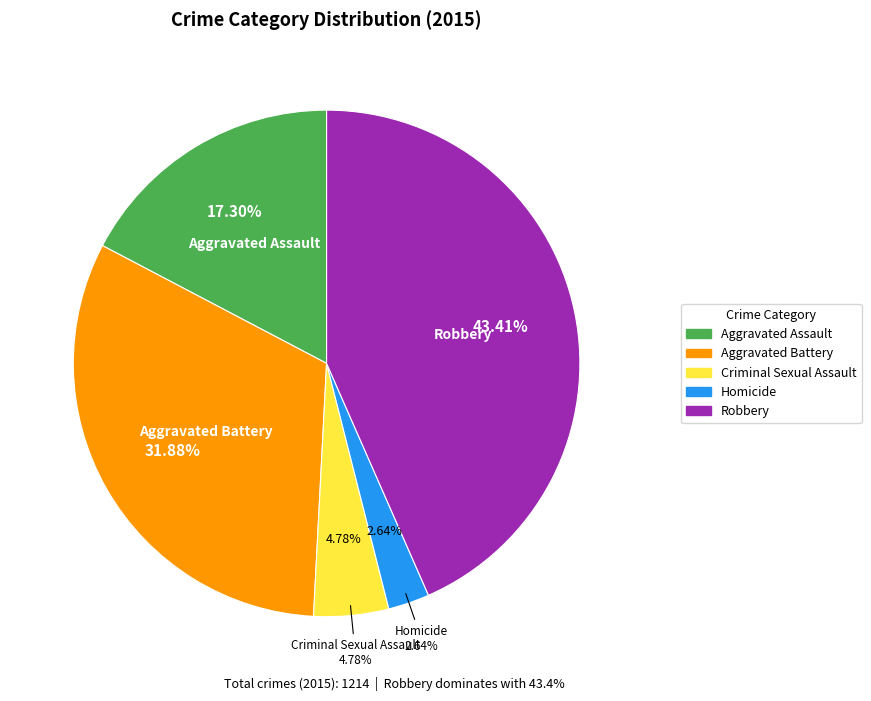

Does any single category account for the majority?

No